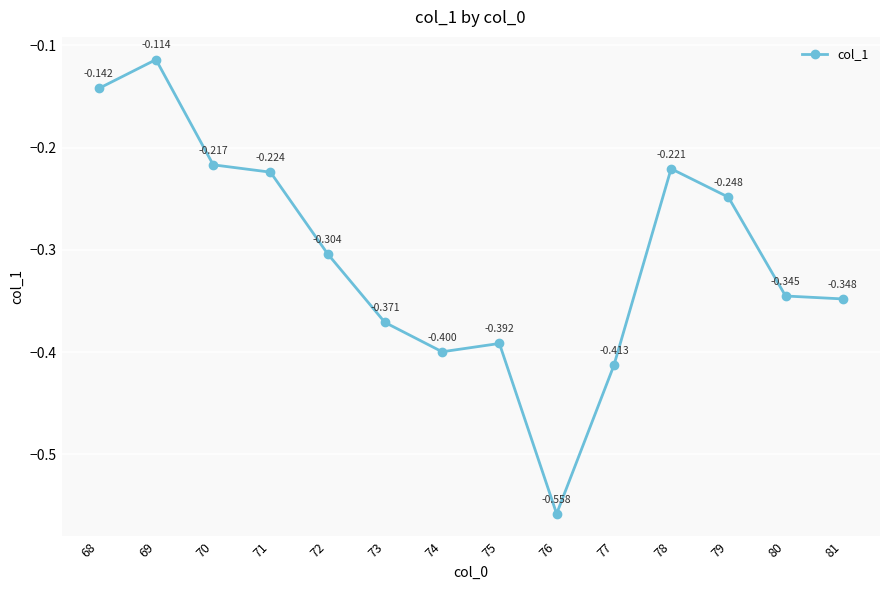

At which category does the data reach its first local valley?

74